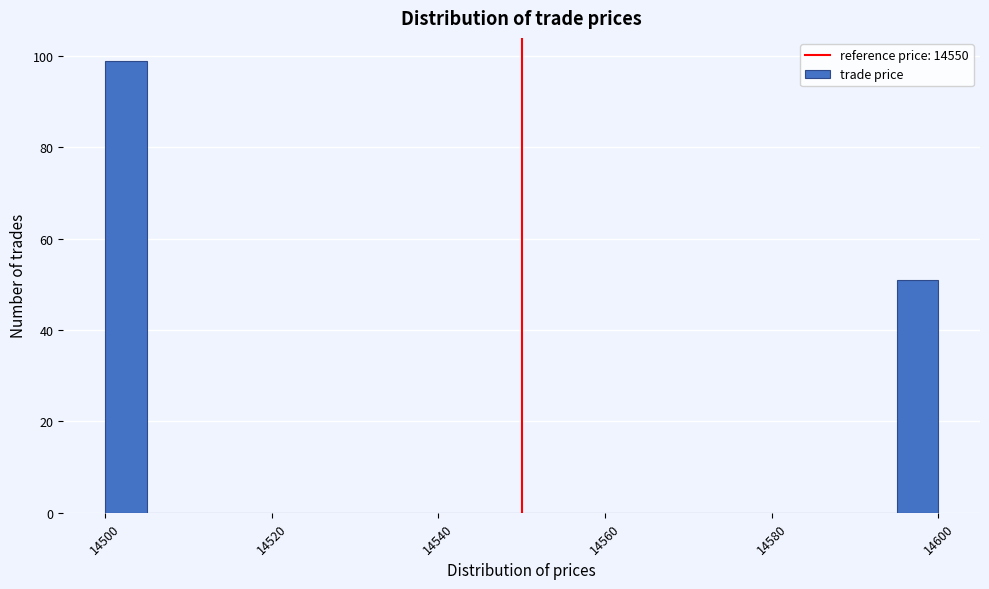

Read against the x-axis, roughly where is the centre of the tallest bar?

14502